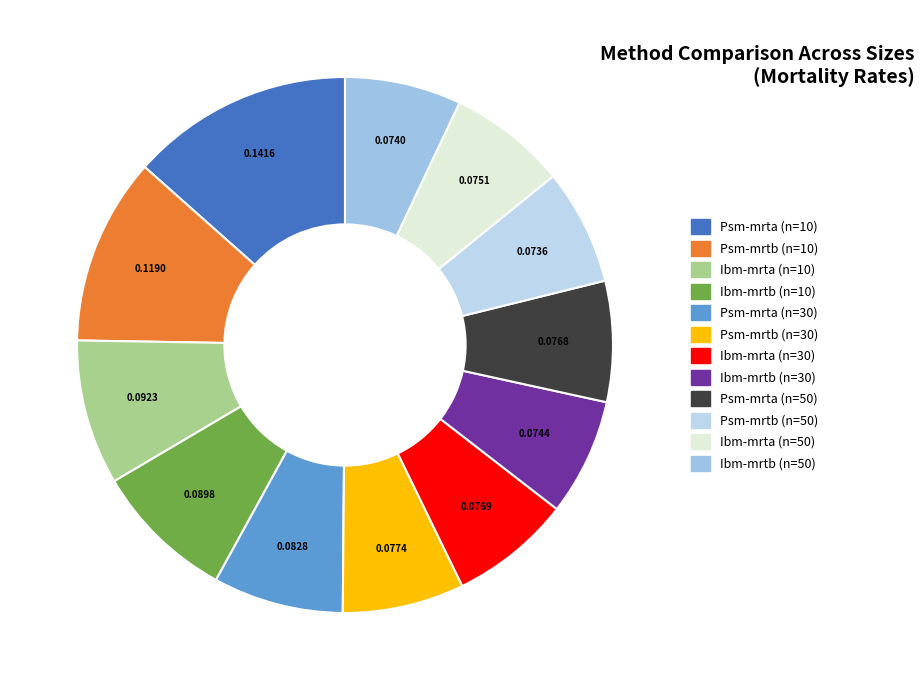

How many slices are in this pie chart?

12